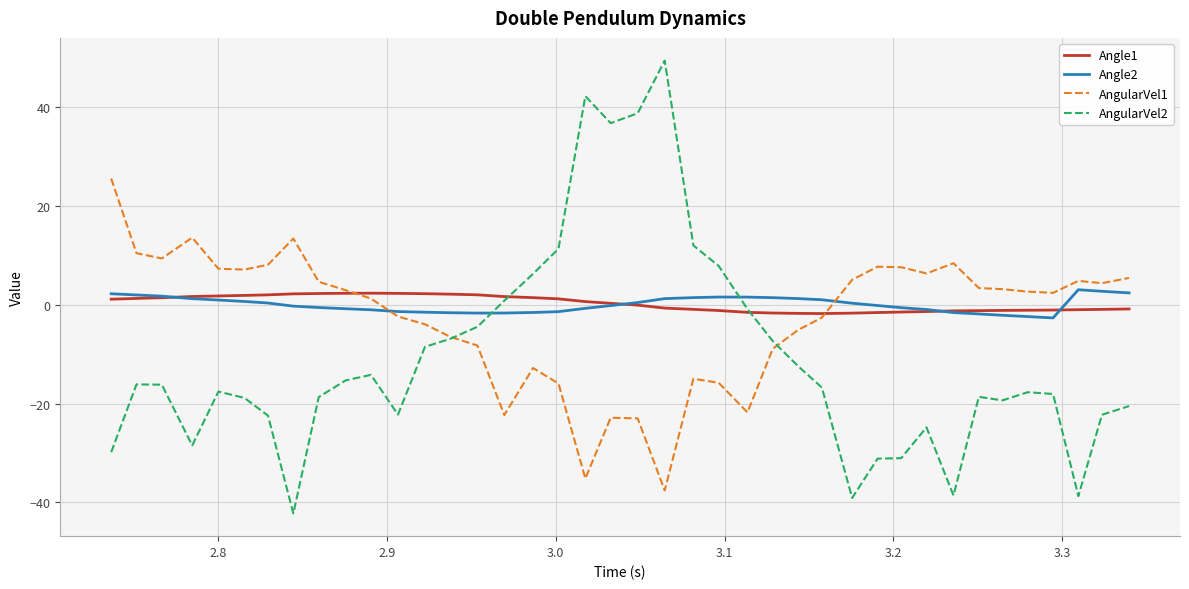

What is the greatest value displayed?

49.4